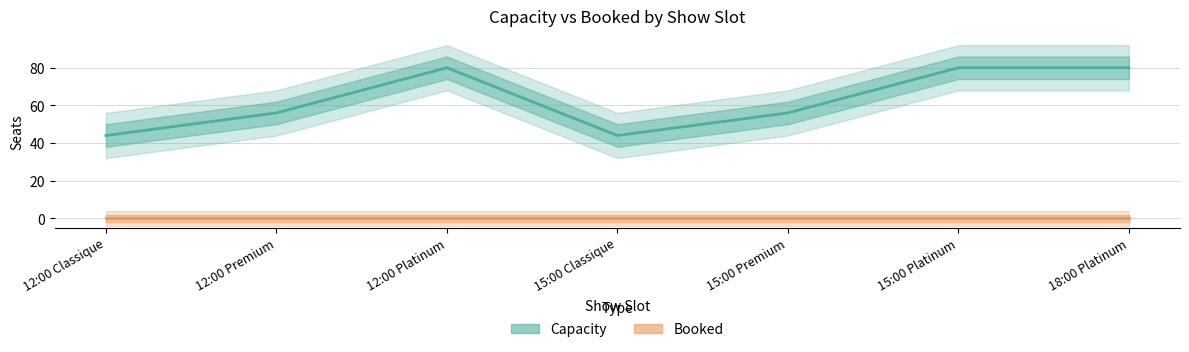

What is the sum of all Capacity values?

440